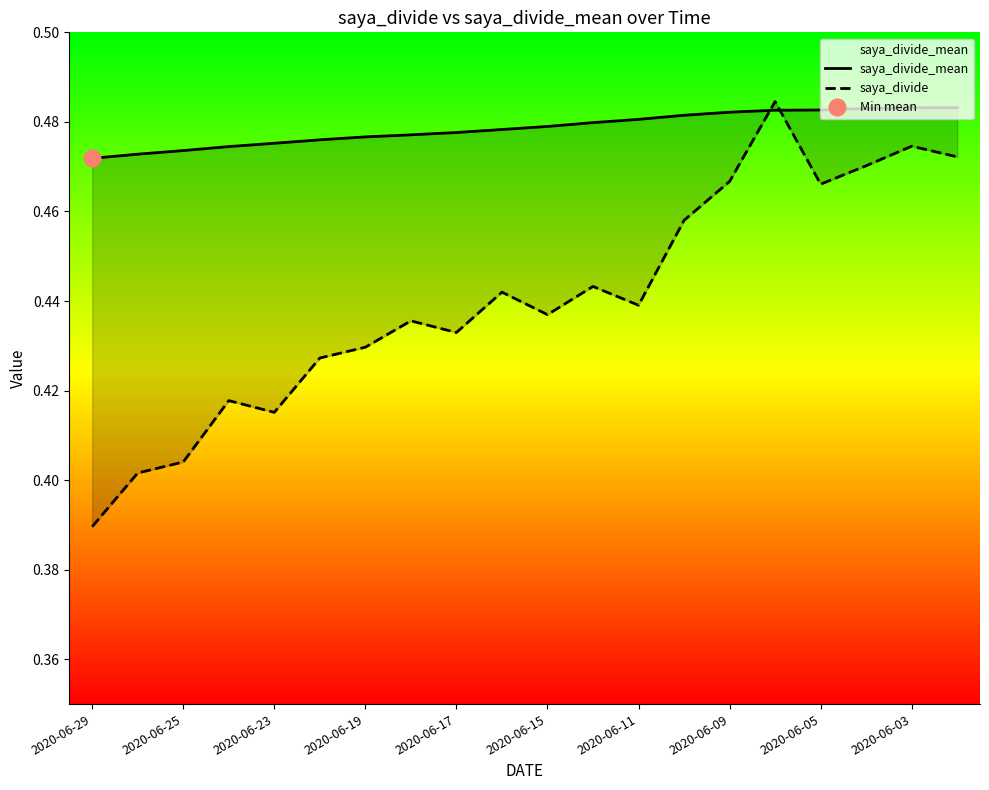

How many intersections are there between saya_divide_mean and saya_divide?

2